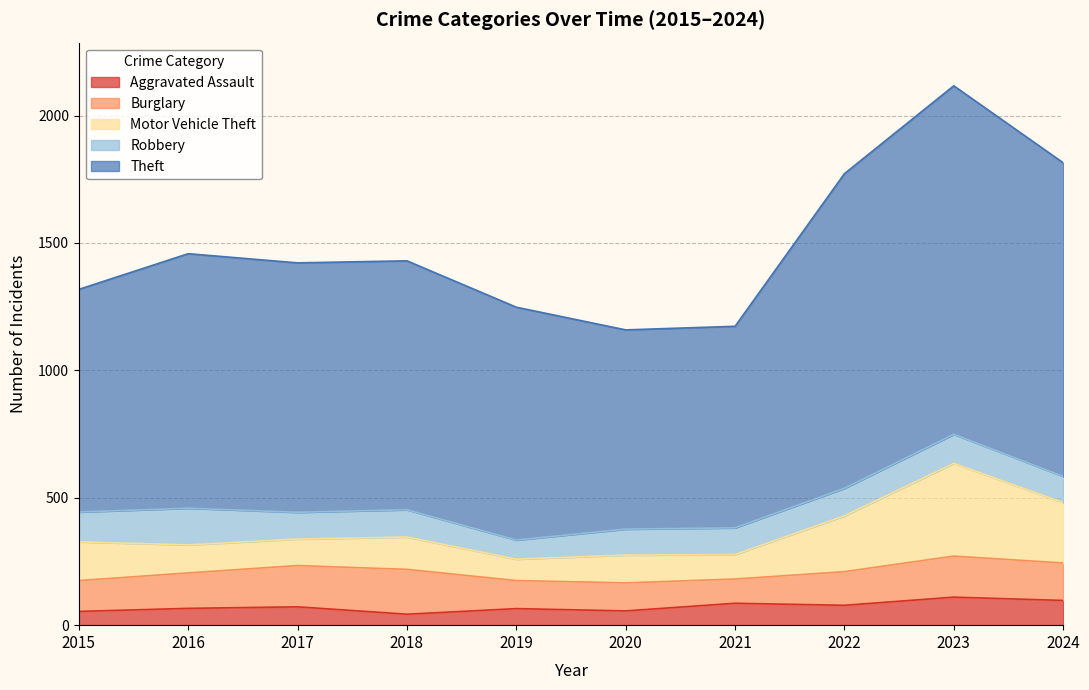

Is it true that Aggravated Assault equals 110 at 2023?

True